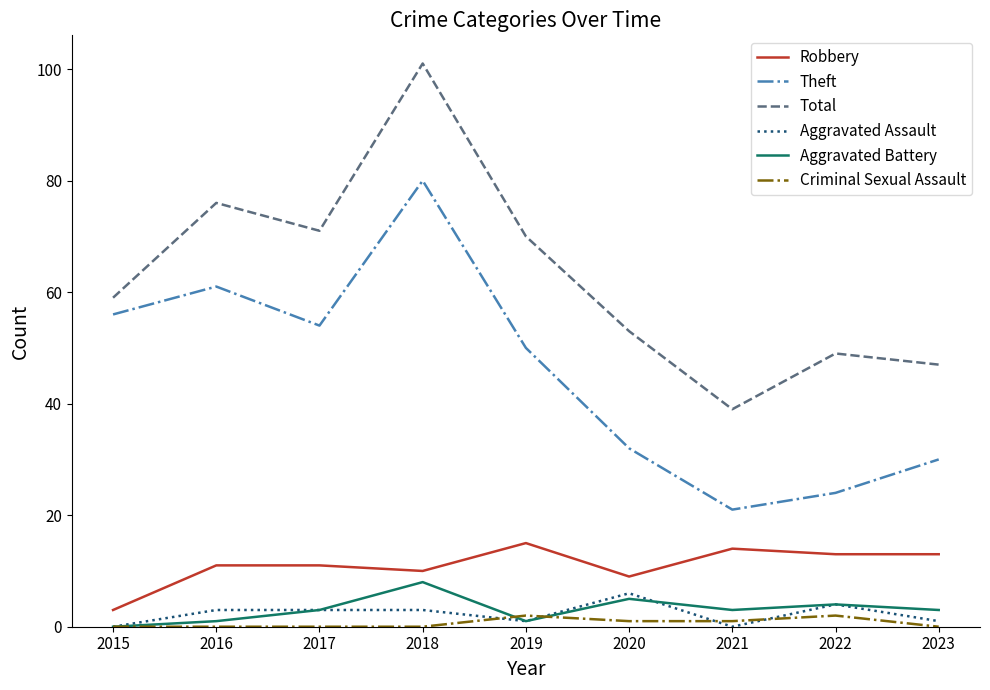

What is the average value of the Total series?

63